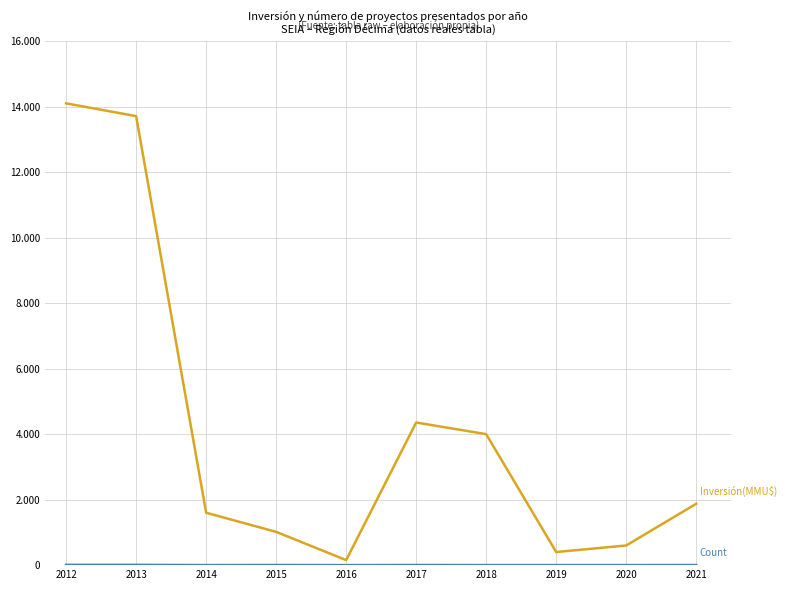

Does the chart have visible grid lines?

Yes